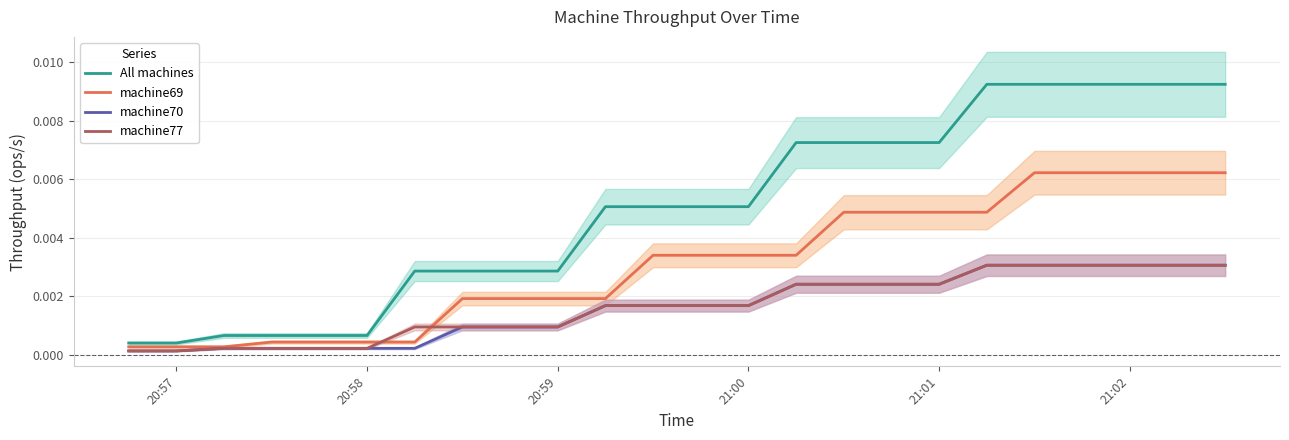

True or false: machine77 and All machines cross at least once.

False